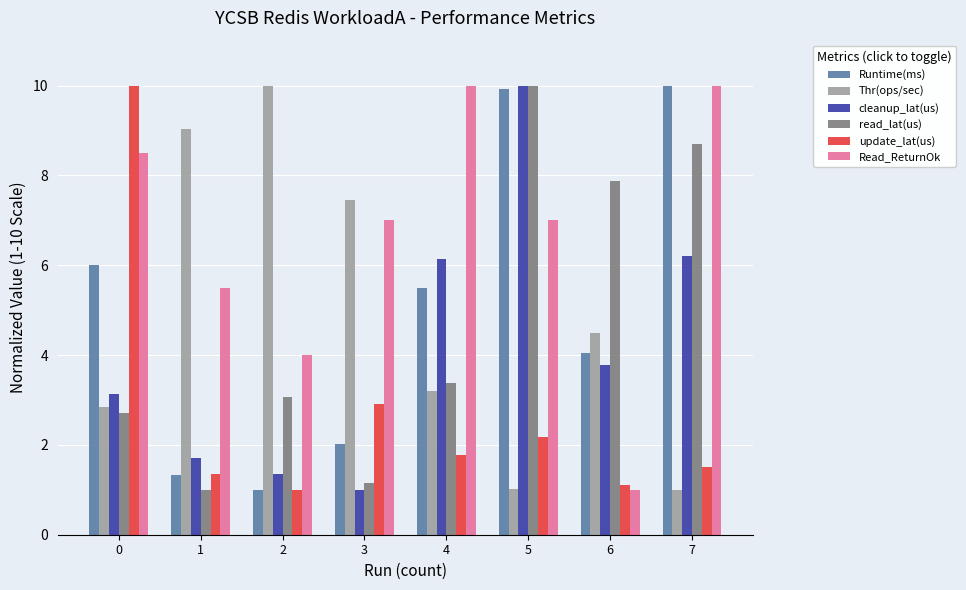

What is the difference between the maximum and minimum values in the cleanup_lat(us) series?

9.0